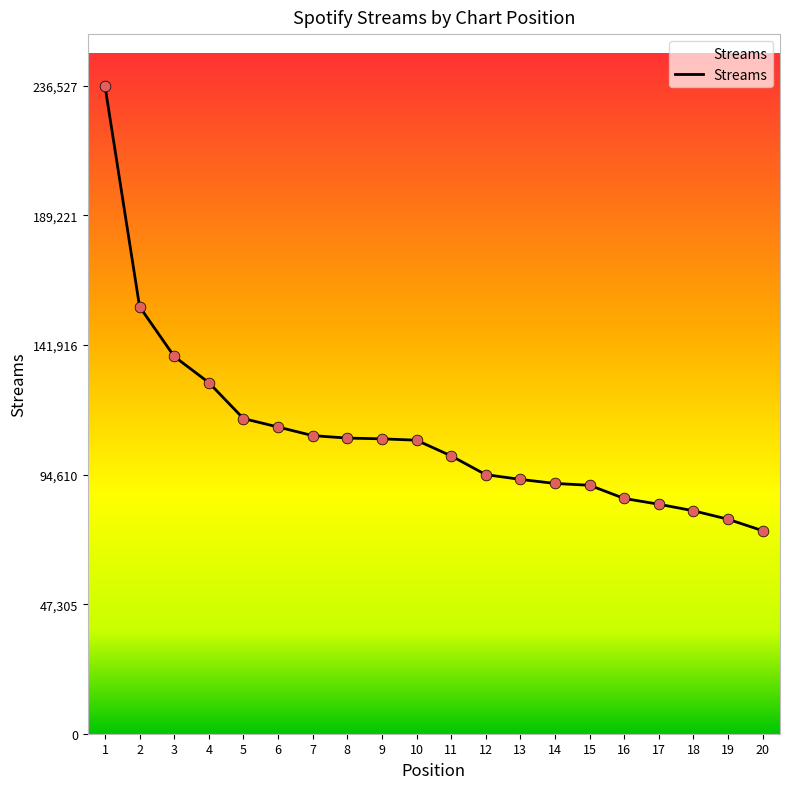

What is the ratio of the value at 2 to the value at 14?

1.7